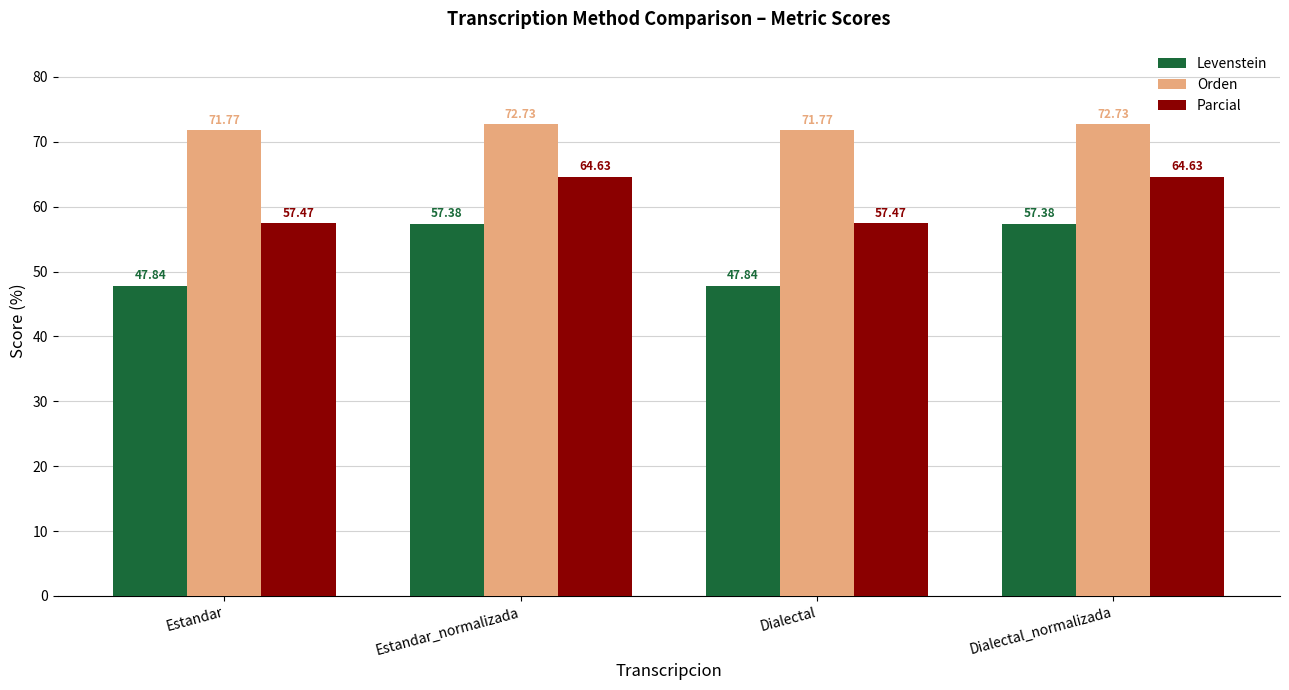

At how many categories does at least one series exceed 59?

4